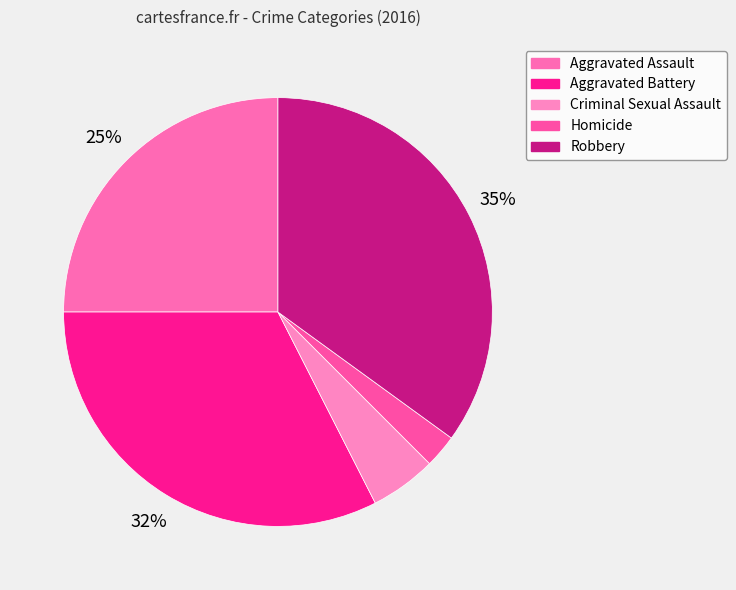

Which slice is the largest?

Robbery